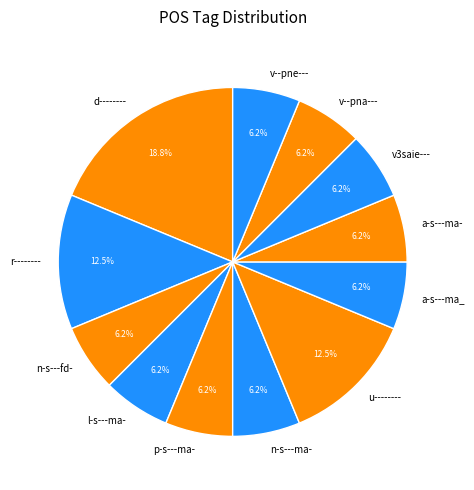

To the nearest percent, what portion does n-s---fd- represent?

6%